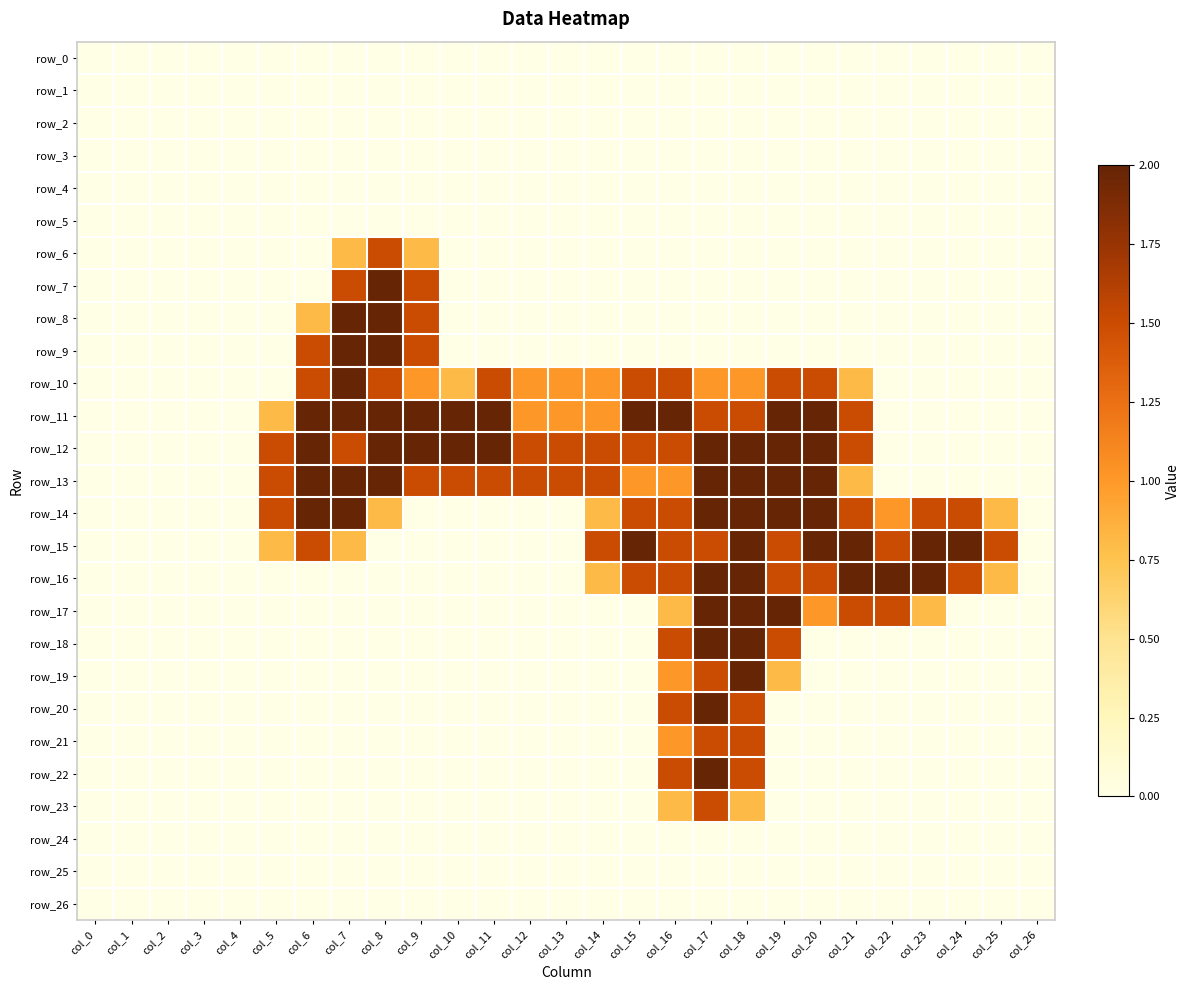

Where is row_17 nearest to the value 1?

col_20